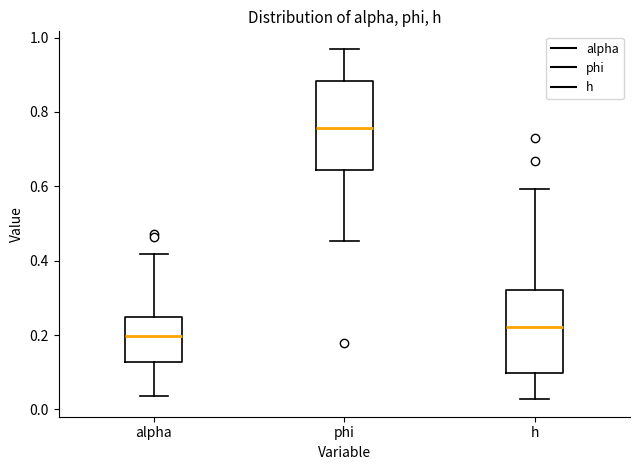

Reading left to right, read every box against the y-axis: the position of its median line, the range the box covers, and the ends of its whiskers. The values are not printed on the chart, so give them approximately, as read against the axis.

alpha: median 0.20, box 0.12 to 0.24, whiskers 0.04 to 0.42
phi: median 0.76, box 0.64 to 0.88, whiskers 0.46 to 0.96
h: median 0.22, box 0.10 to 0.32, whiskers 0.02 to 0.60